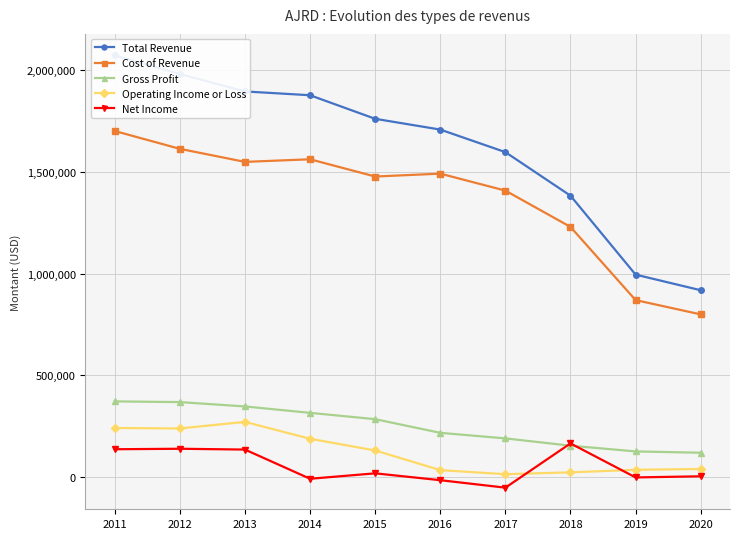

How many categories are shown in the chart?

10